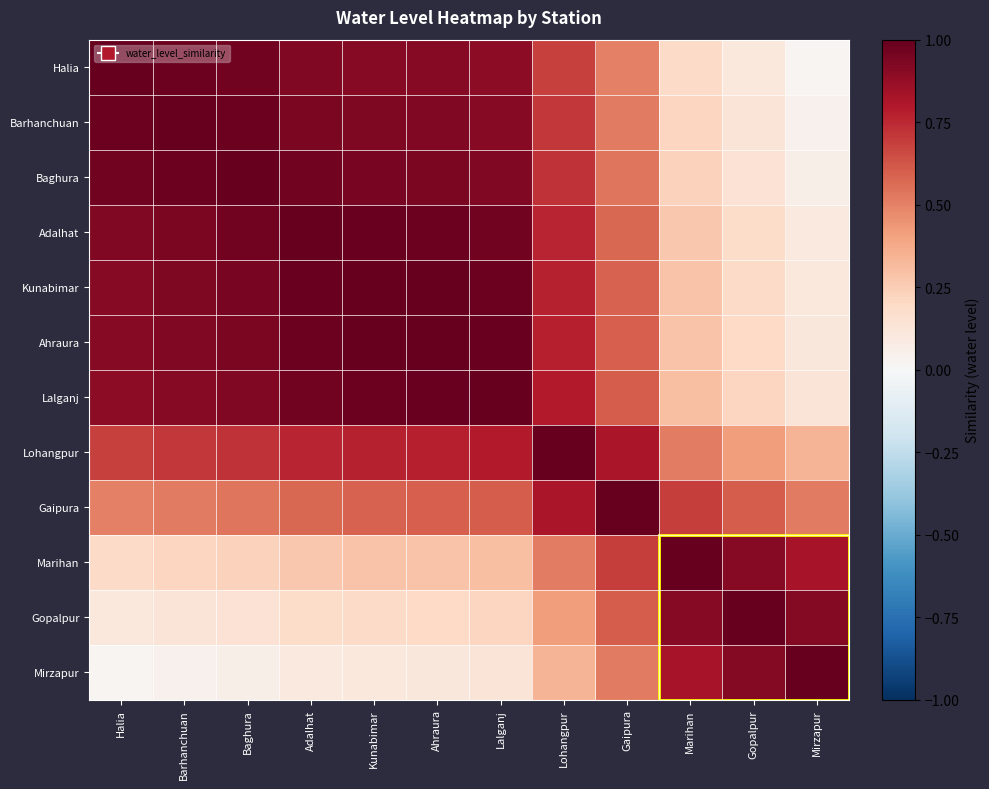

Count the number of data series in this chart.

12